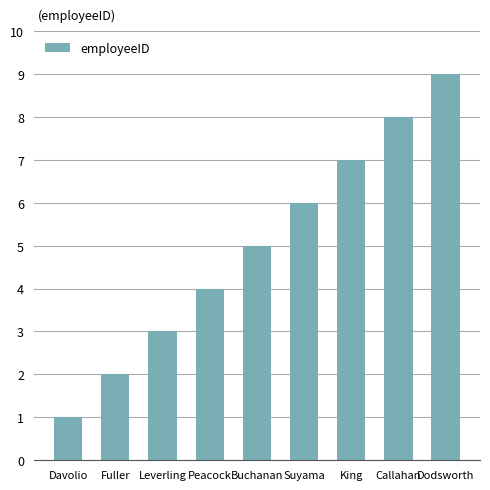

What is the sum of the values at King and Callahan?

15